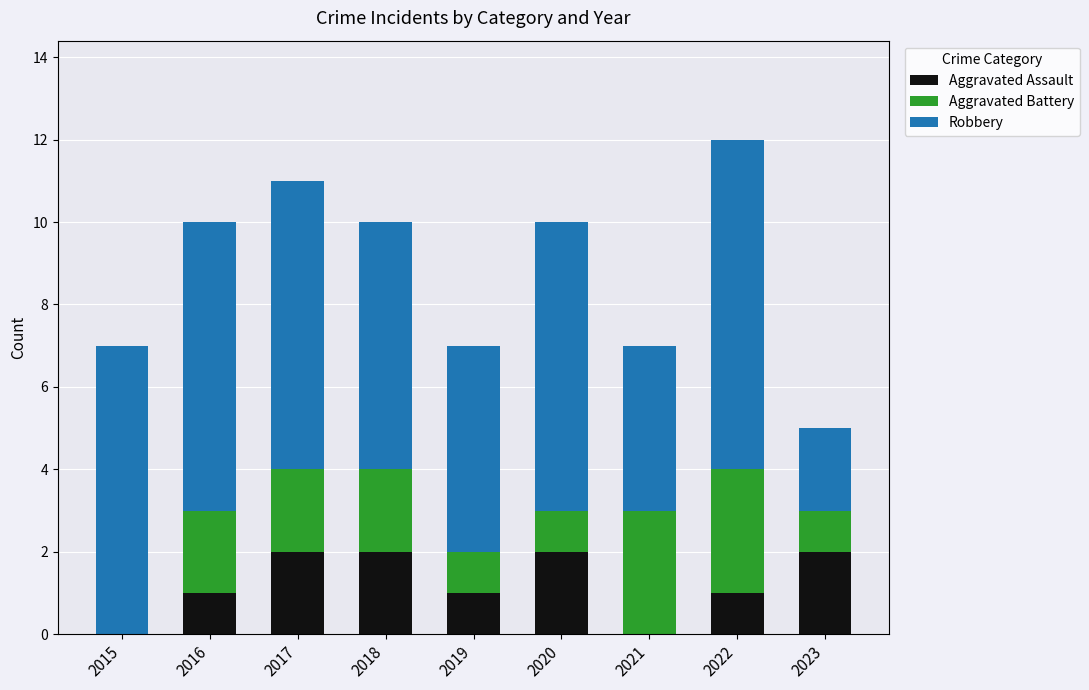

What is the total value across all series at 2018?

10